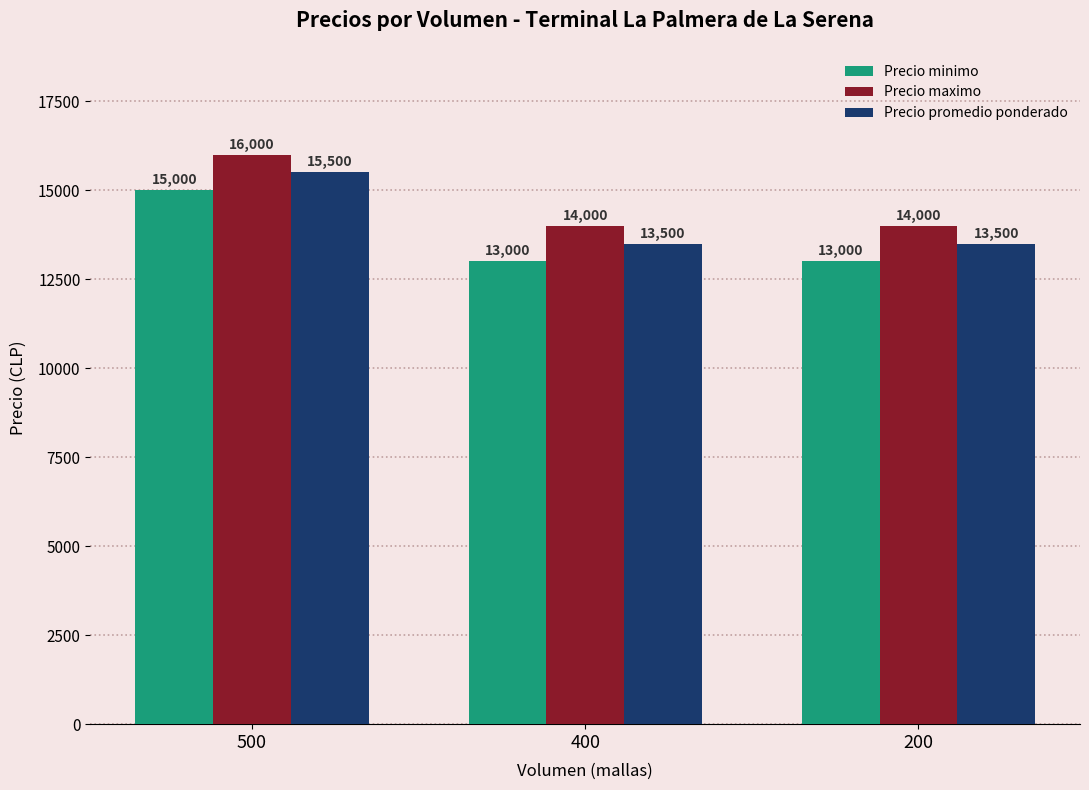

Reading left to right, transcribe all the data shown in this chart.

Precio minimo: 15000	13000	13000
Precio maximo: 16000	14000	14000
Precio promedio ponderado: 15500	13500	13500